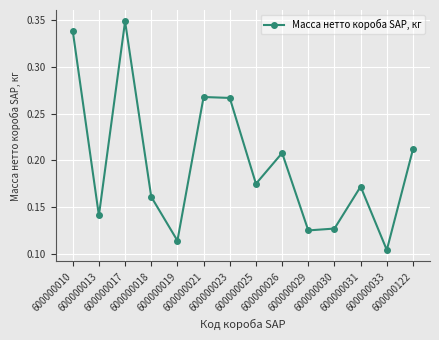

What is the sum of all values?

2.8